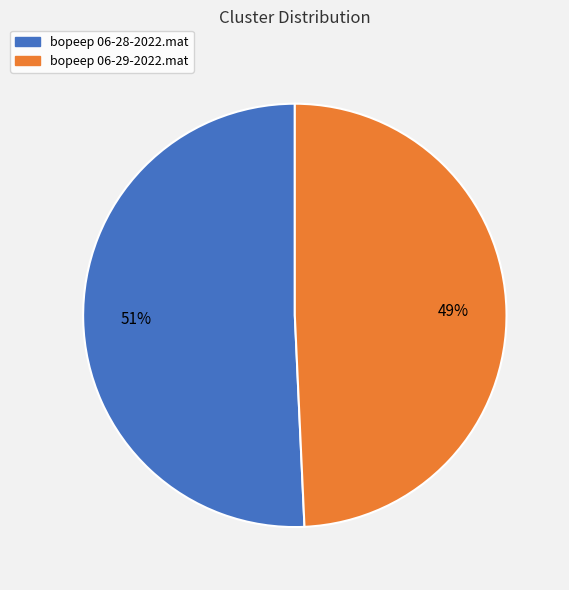

Approximately how many times larger is the value at bopeep 06-29-2022.mat compared to bopeep 06-28-2022.mat?

1.0